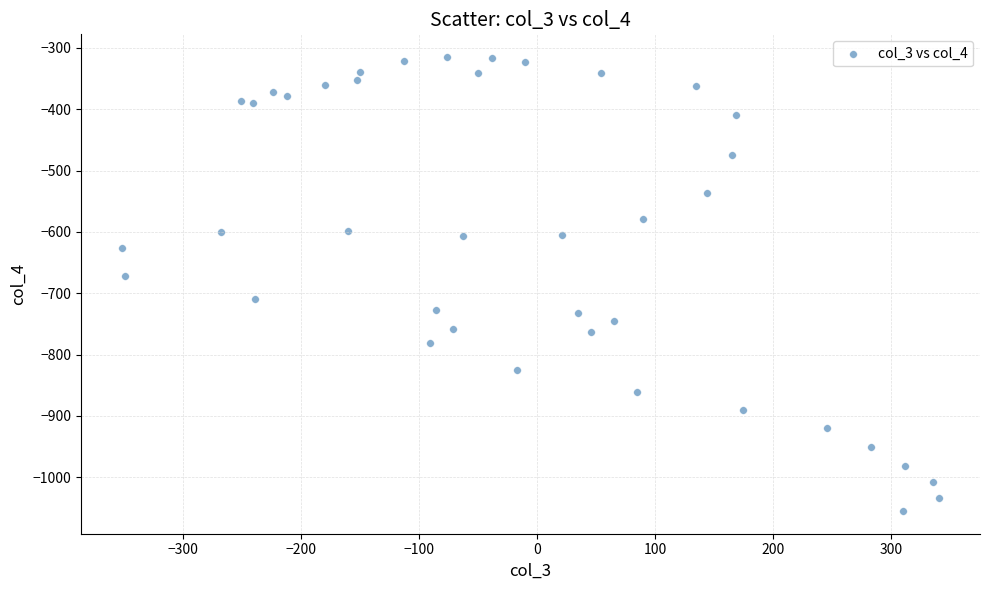

What Y value in the scatter plot is closest to -685?

-672